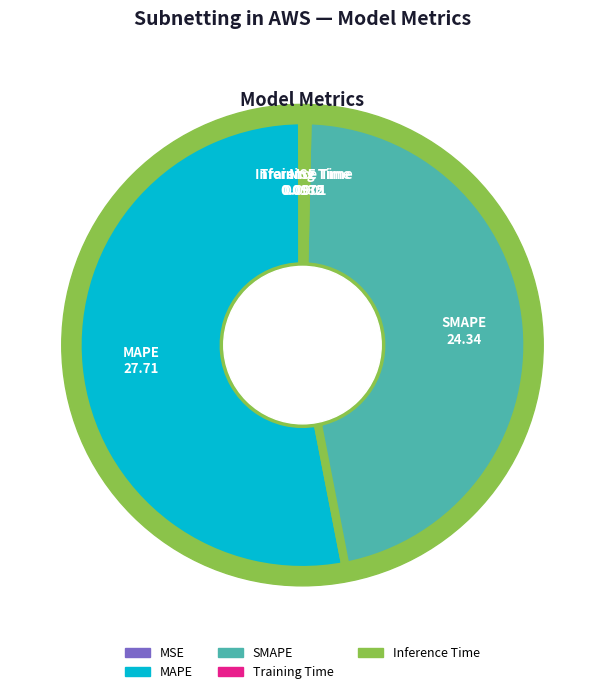

Is there a majority slice in this chart?

Yes